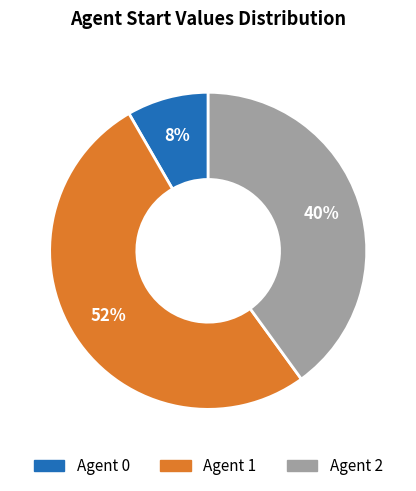

How many segments does this pie chart have?

3